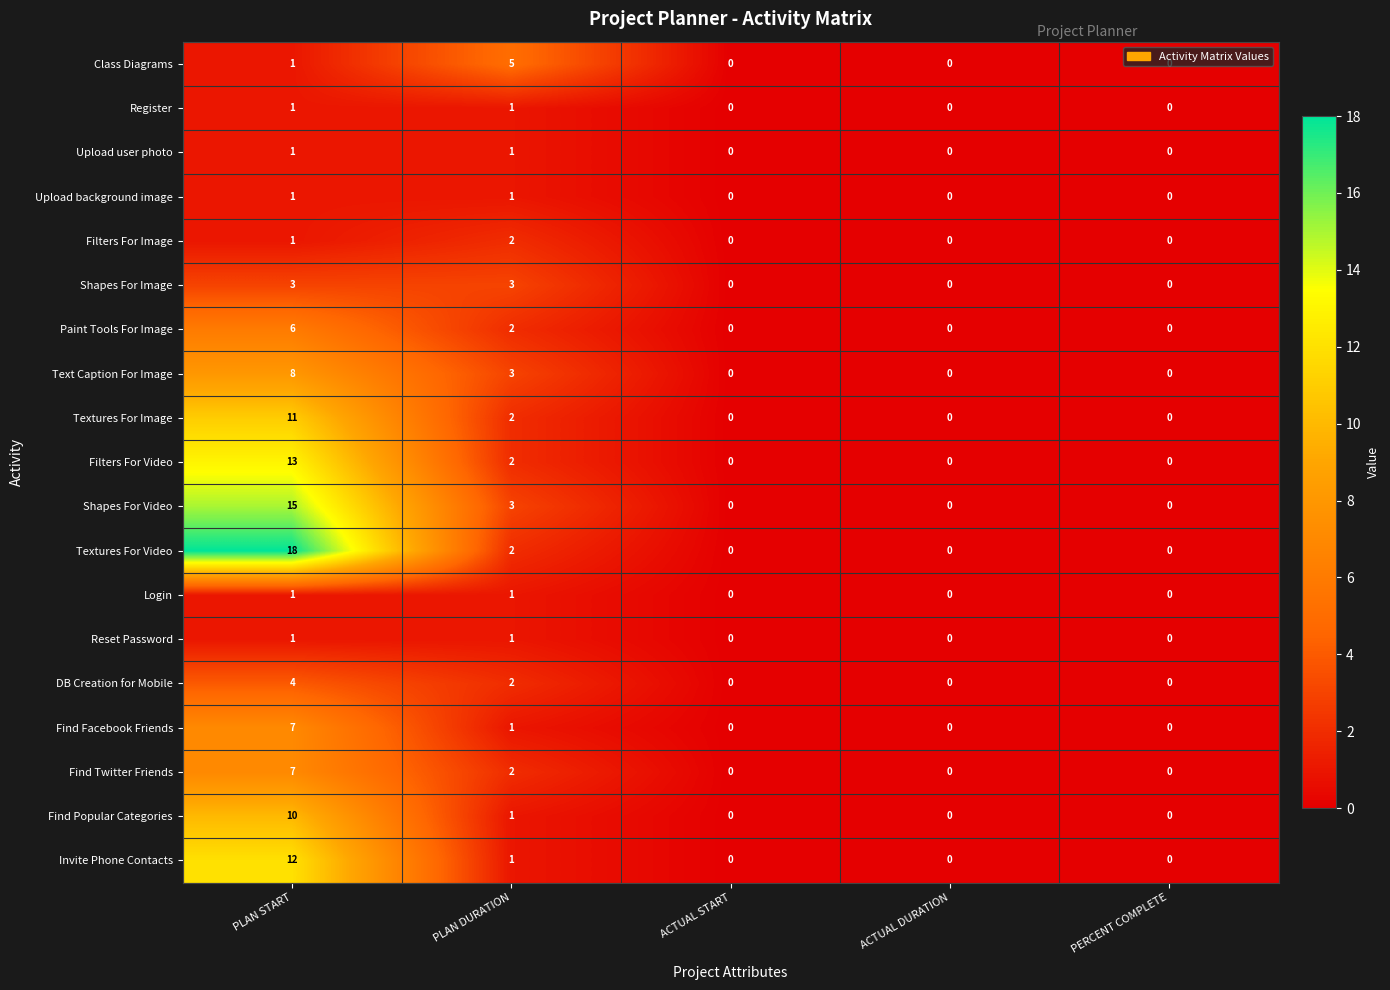

Which category has the highest value in the Text Caption For Image series?

PLAN START